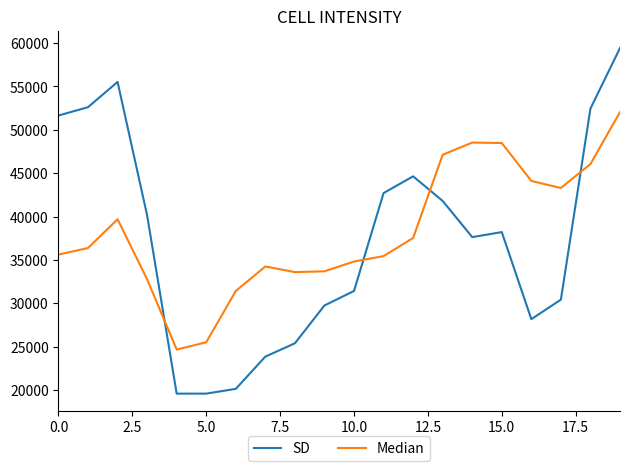

Which series has the widest spread of values?

SD